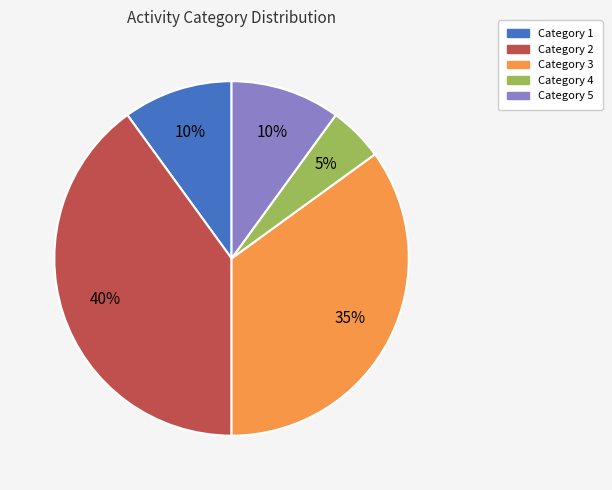

What percentage is the Category 4 slice, to the nearest percent?

5%